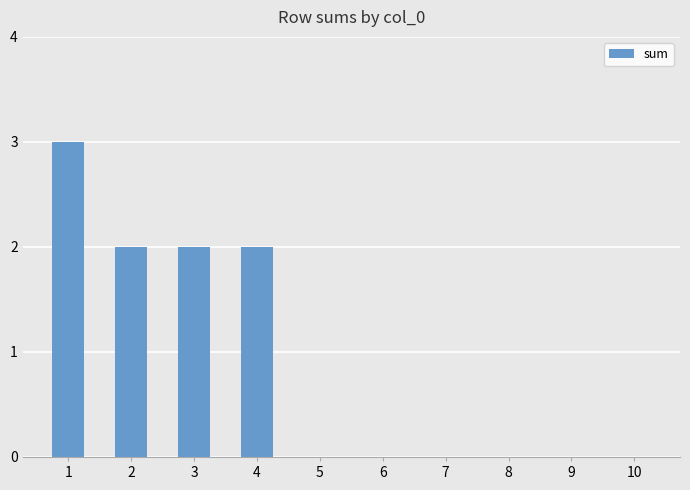

What is the sum of all values?

9